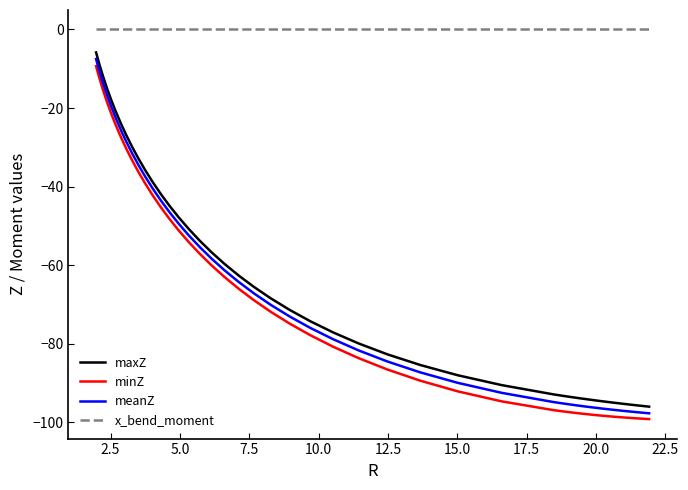

What is the difference between the maximum and minimum values in the maxZ series?

90.2